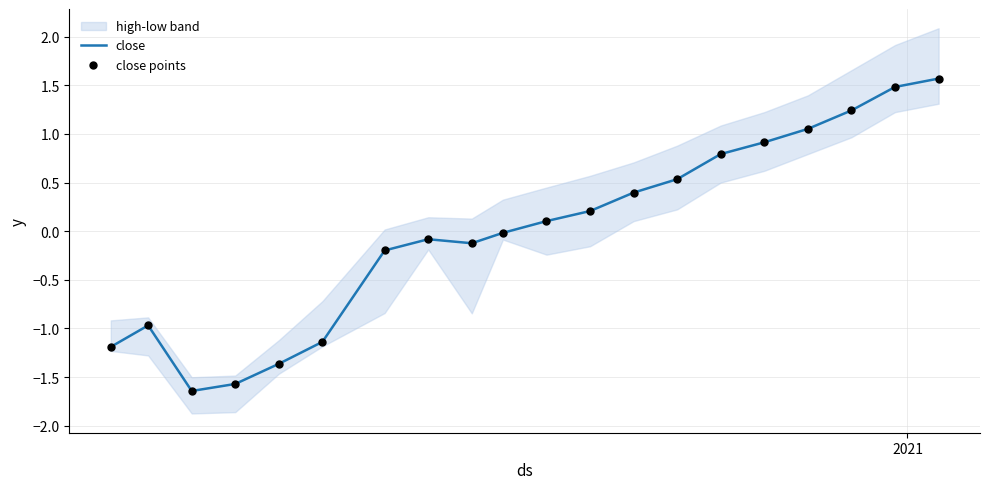

What is the highest value of the close series?

1.6